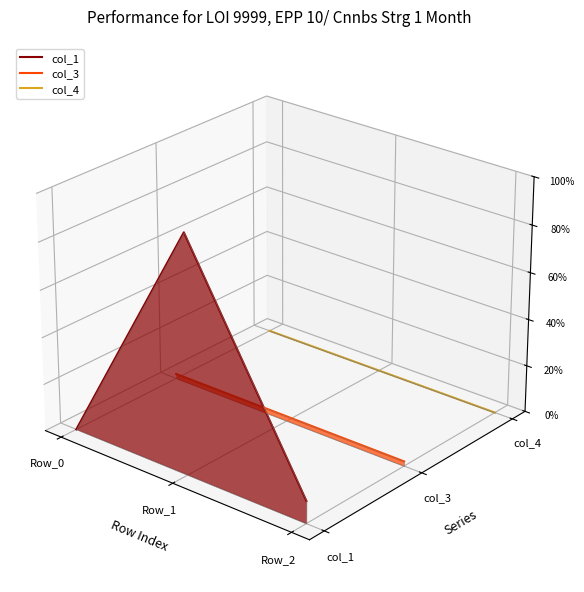

Where is col_3 nearest to the value 0?

Row_0